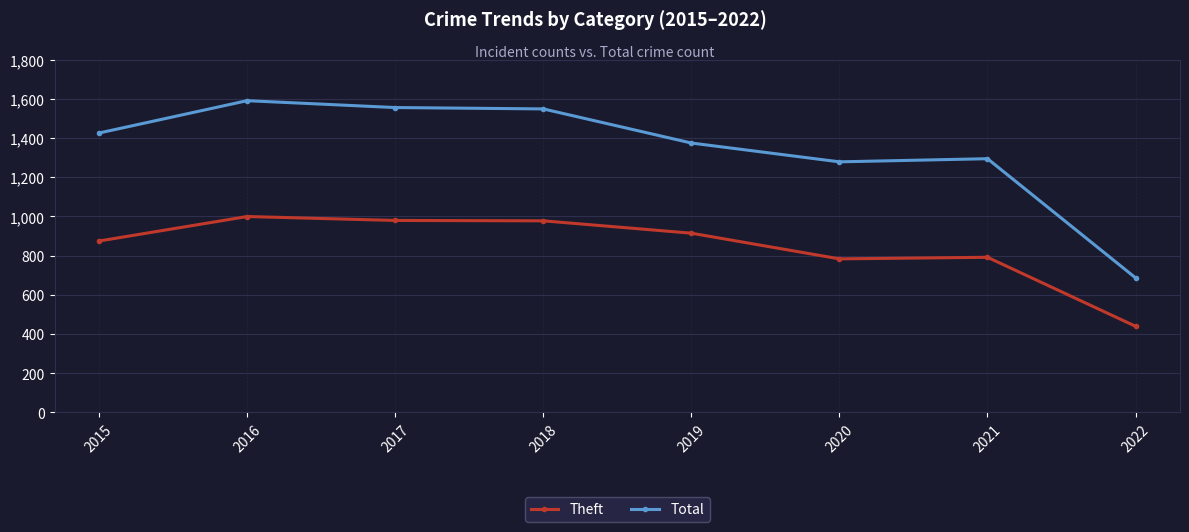

The value of Theft at 2020 is 783. True or false?

True